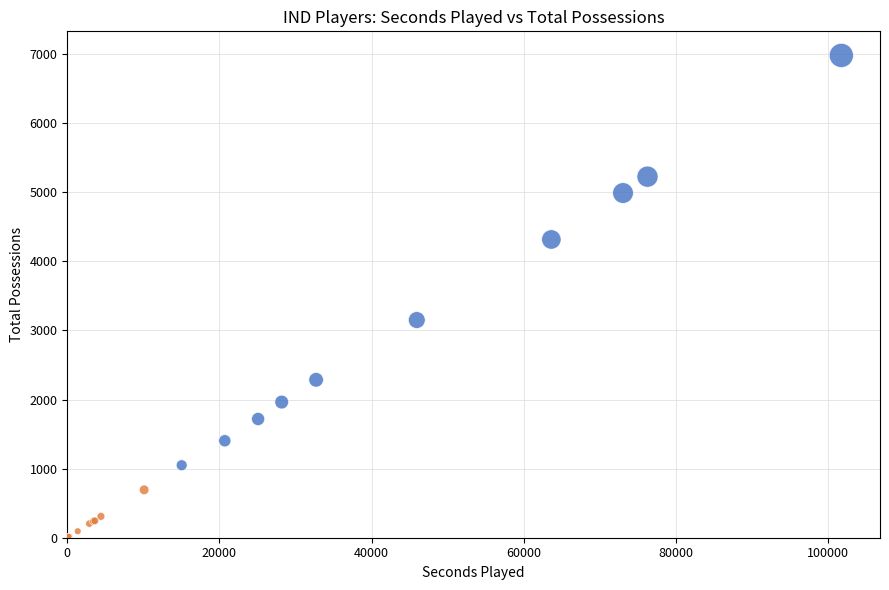

Which series reaches the minimum Y coordinate?

Low Minutes (<200)